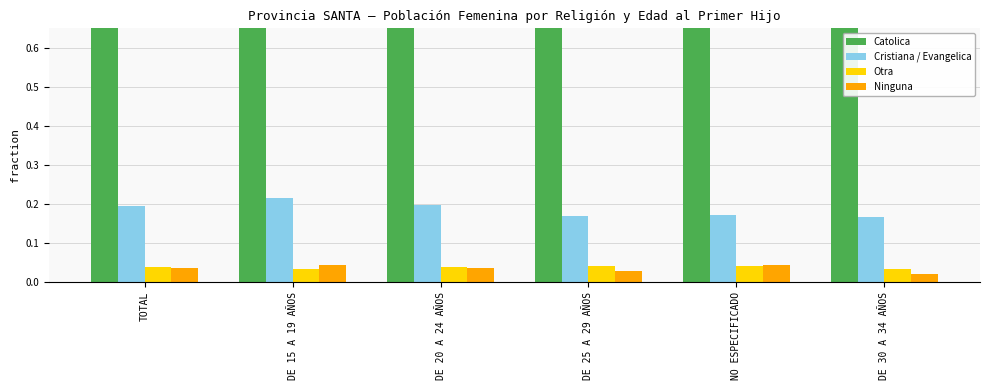

What is the label of the 1st bar from the right?

DE 30 A 34 AÑOS